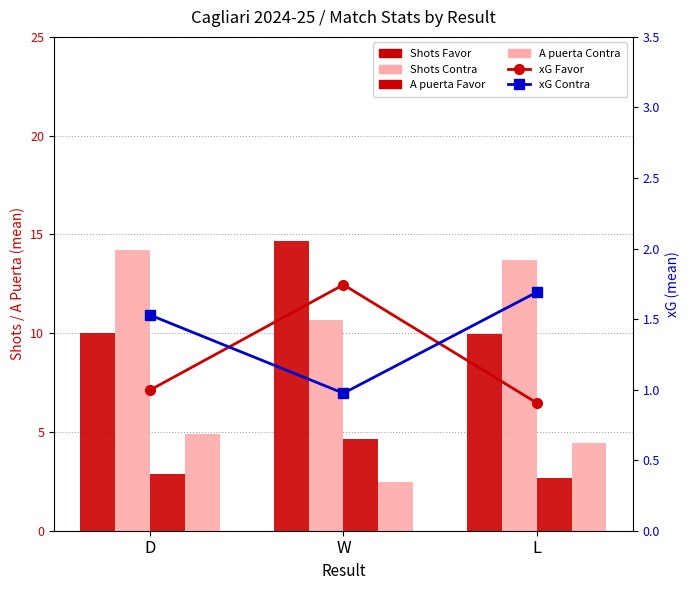

Which has a higher value, L or D?

D